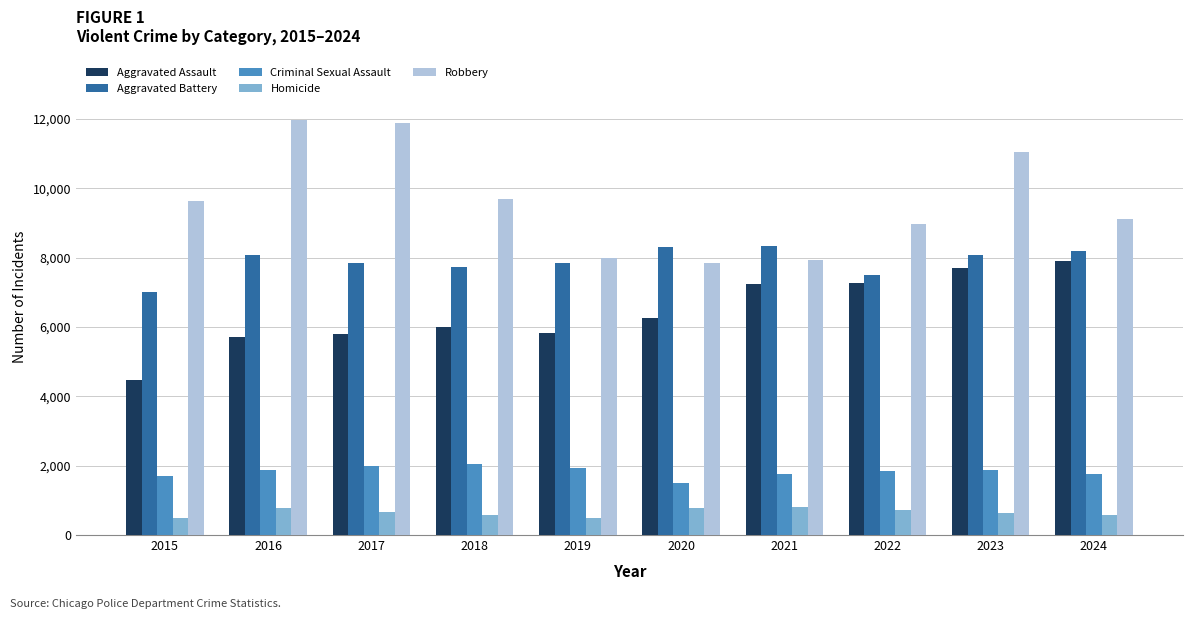

True or false: Robbery has a value of 5042 at 2017.

False